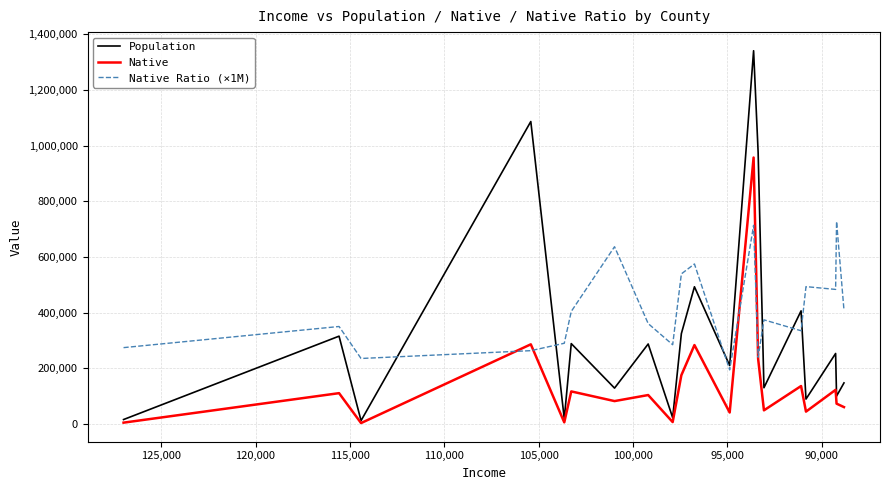

What position from the right is 110,000?

15